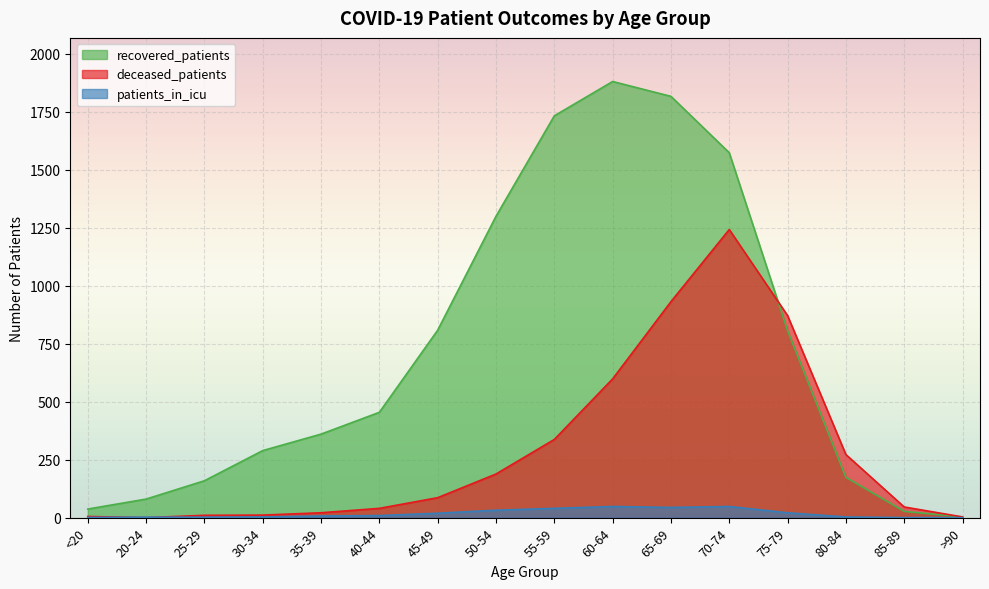

Reading right to left, list all the values displayed in this chart.

recovered_patients: 3	27	174	806	1573	1816	1880	1732	1299	808	454	360	289	159	80	37
deceased_patients: 3	46	272	871	1242	931	598	337	188	86	40	21	11	10	0	5
patients_in_icu: 0	0	3	21	48	44	48	40	32	19	9	7	3	2	2	1